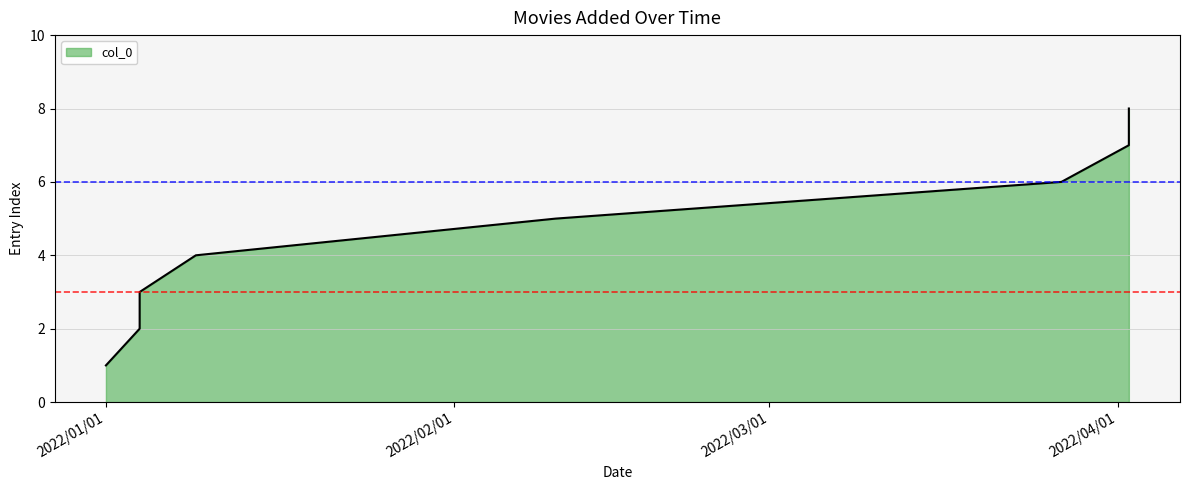

How many lines are shown in the chart?

1